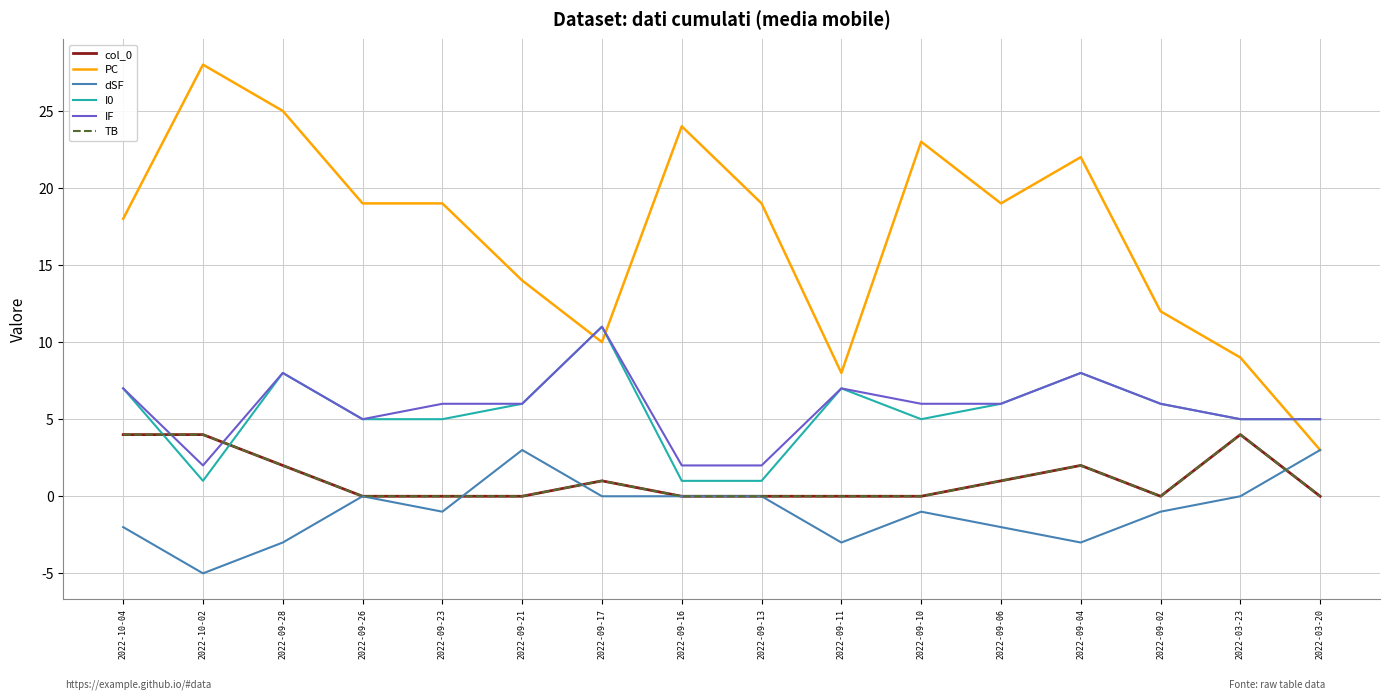

Does the chart have visible grid lines?

Yes